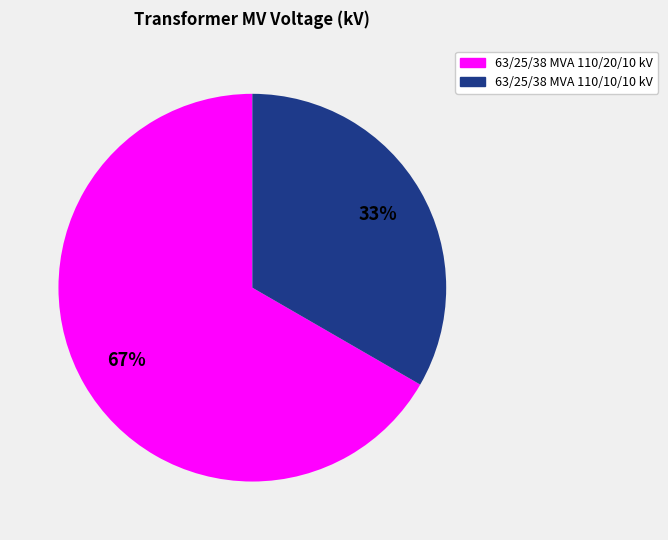

Is it true that 63/25/38 MVA 110/20/10 kV is 58% of the pie?

False